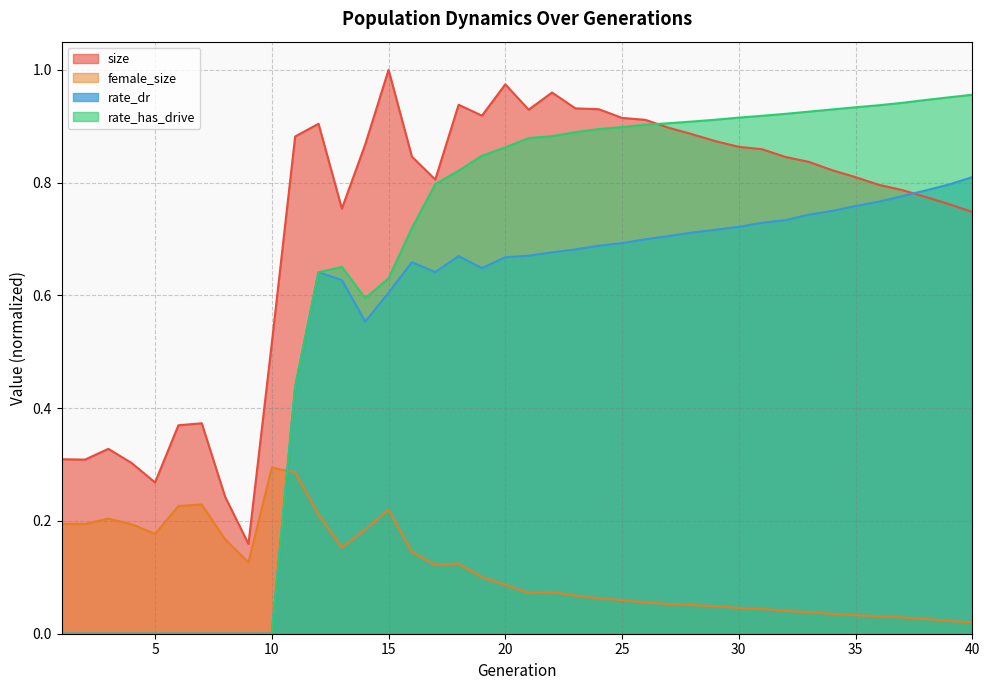

At which label is rate_dr closest to 0?

1